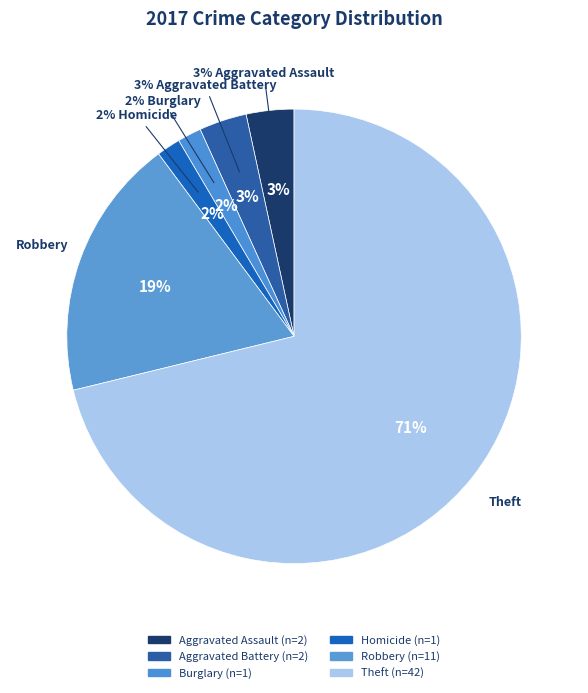

What is the ratio of the value at Theft to the value at Aggravated Assault?

21.0